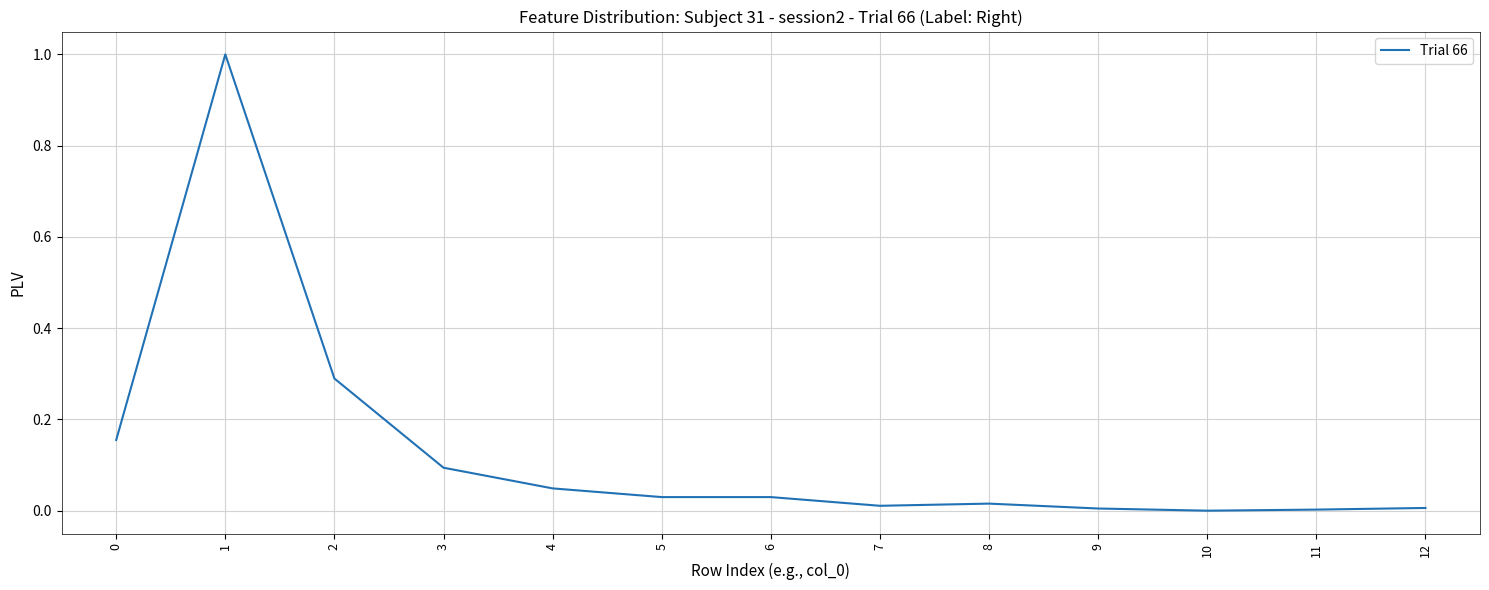

The value at 9 is 0.0. True or false?

True